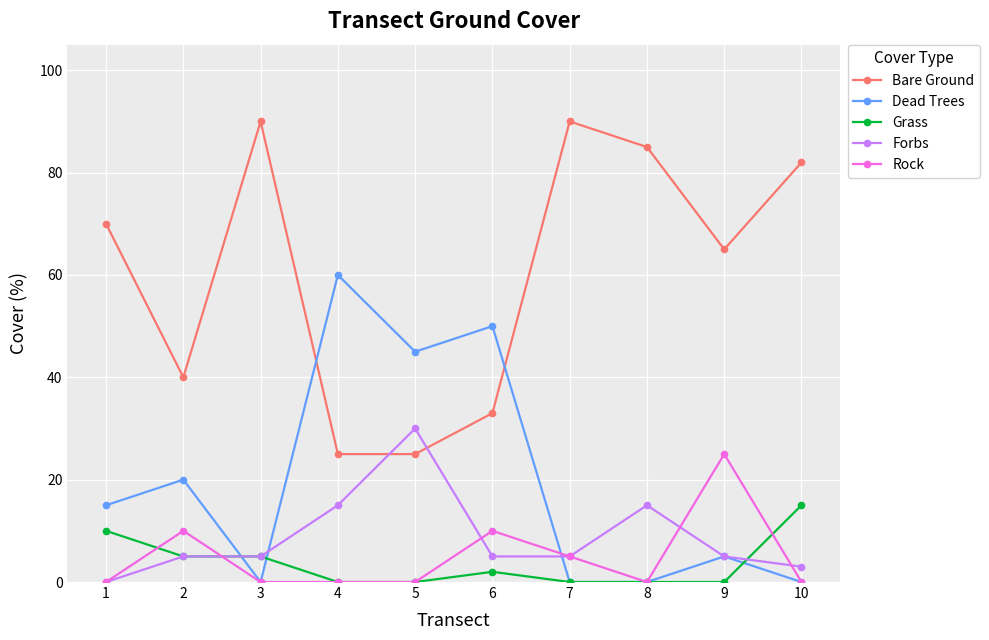

Reading right to left, list all the values displayed in this chart.

Bare Ground: 10=82	9=65	8=85	7=90	6=33	5=25	4=25	3=90	2=40	1=70
Dead Trees: 10=0	9=5	8=0	7=0	6=50	5=45	4=60	3=0	2=20	1=15
Grass: 10=15	9=0	8=0	7=0	6=2	5=0	4=0	3=5	2=5	1=10
Forbs: 10=3	9=5	8=15	7=5	6=5	5=30	4=15	3=5	2=5	1=0
Rock: 10=0	9=25	8=0	7=5	6=10	5=0	4=0	3=0	2=10	1=0